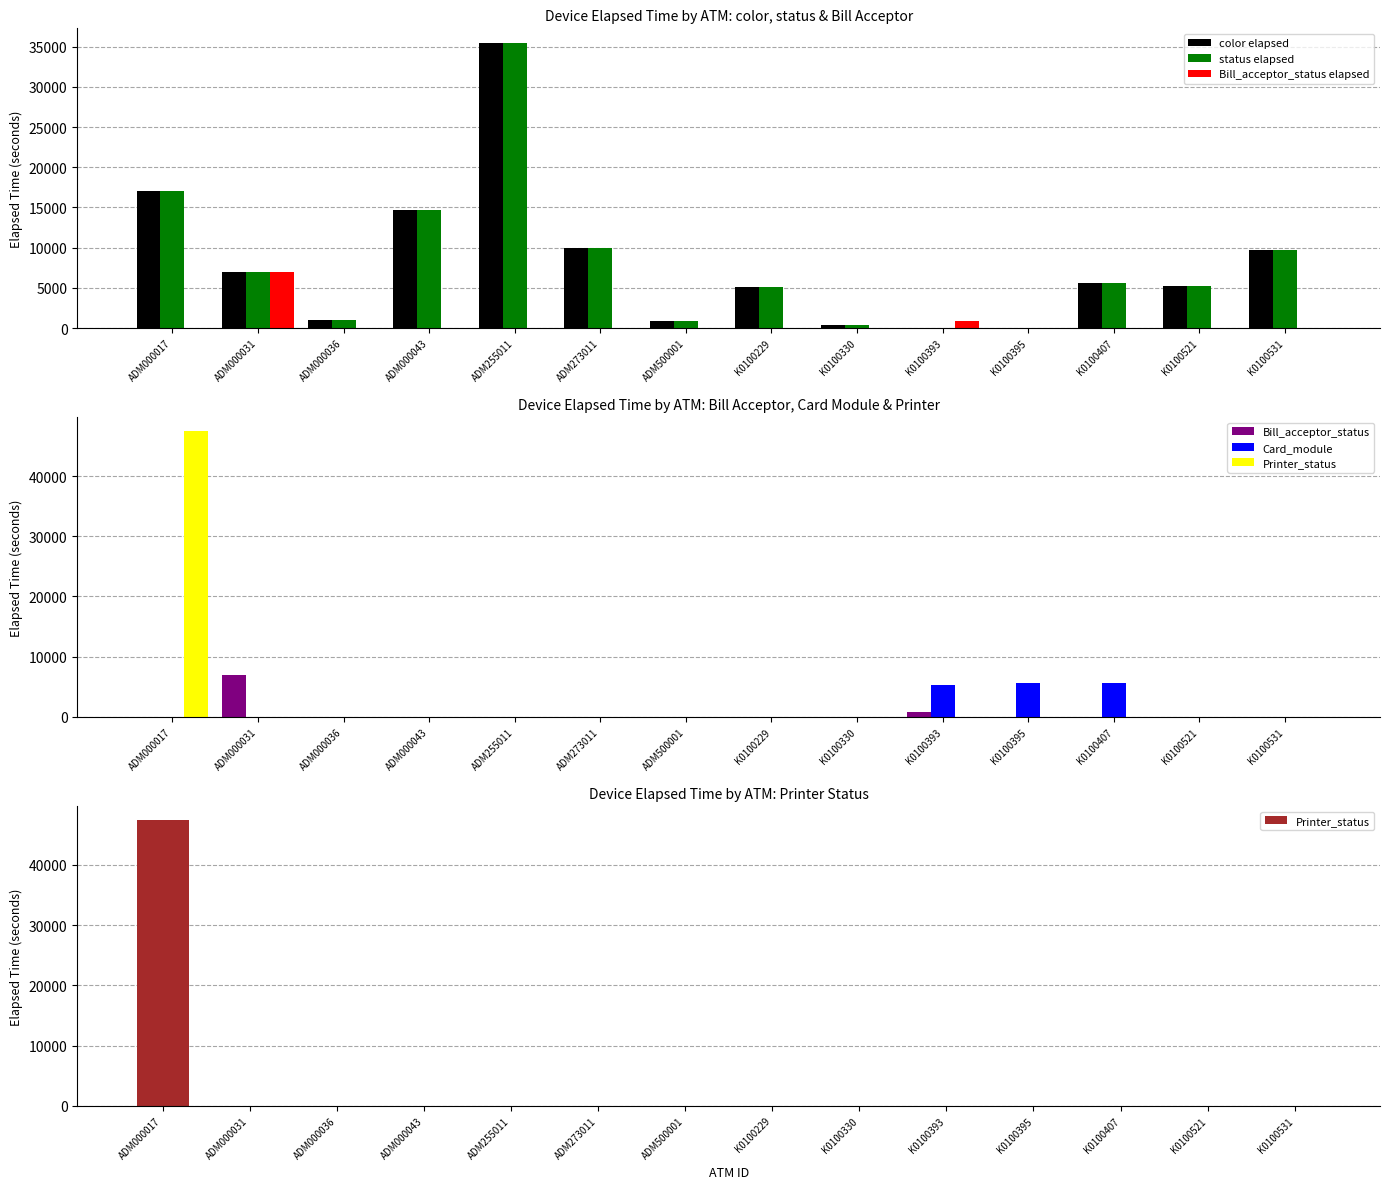

Between K0100407 and K0100229, which is larger?

K0100407